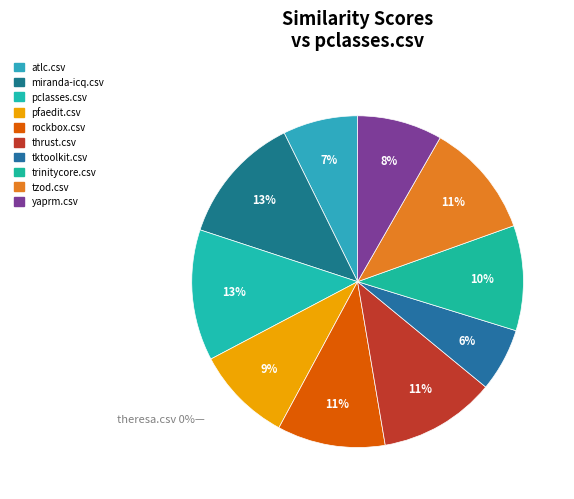

How many slices are in this pie chart?

10